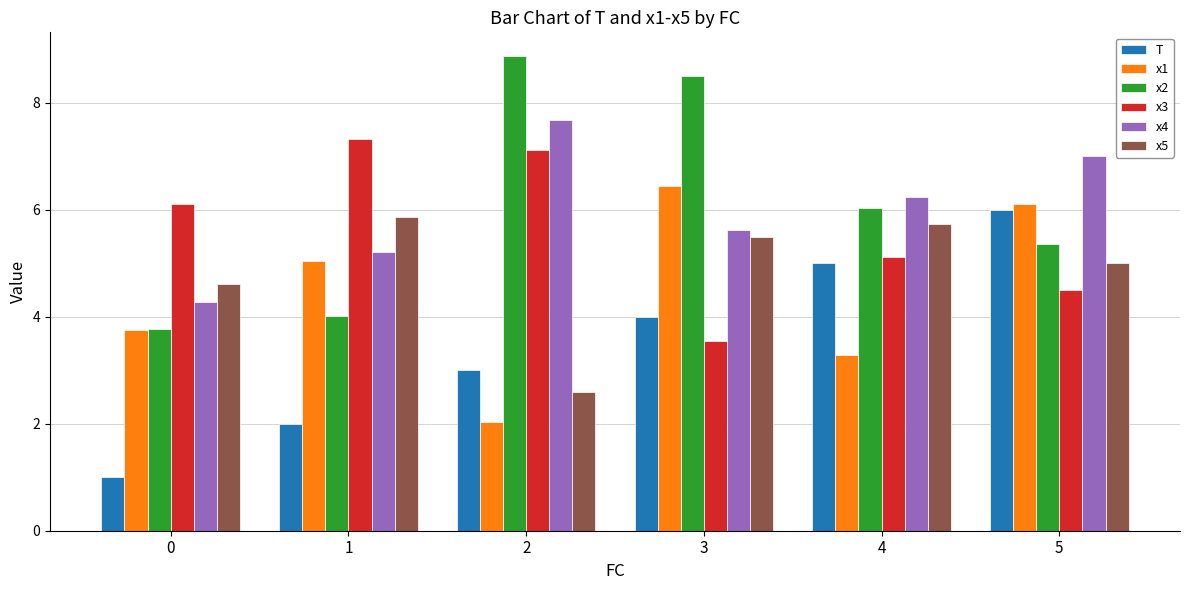

At which label does x1 reach its peak?

3